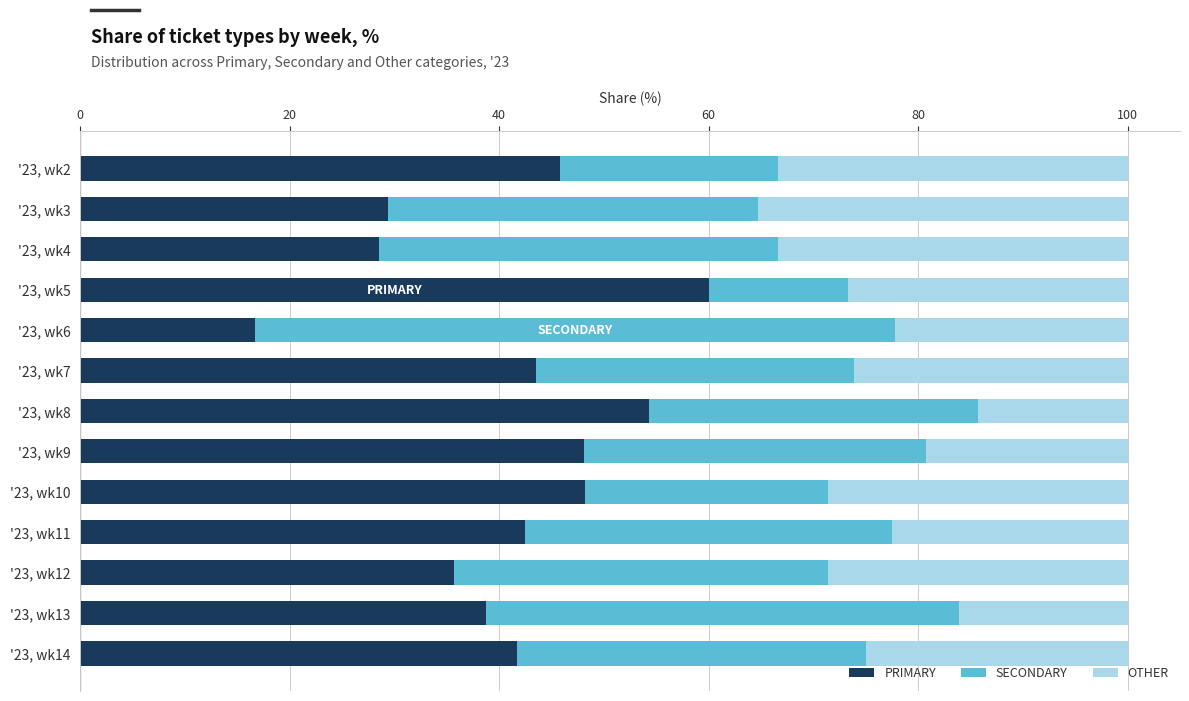

What are all the series names shown in the legend?

PRIMARY, SECONDARY, OTHER